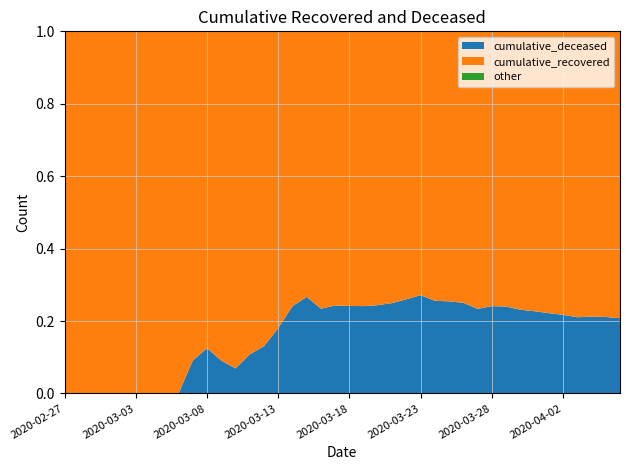

Reading right to left, list all the values displayed in this chart.

cumulative_recovered: 2020-04-06=4026	2020-04-05=3728	2020-04-04=3539	2020-04-03=3348	2020-04-02=3032	2020-04-01=2745	2020-03-31=2455	2020-03-30=2129	2020-03-29=1836	2020-03-28=1634	2020-03-27=1433	2020-03-26=1153	2020-03-25=938	2020-03-24=768	2020-03-23=607	2020-03-22=501	2020-03-21=424	2020-03-20=335	2020-03-19=258	2020-03-18=204	2020-03-17=159	2020-03-16=121	2020-03-15=77	2020-03-14=63	2020-03-13=50	2020-03-12=40	2020-03-11=33	2020-03-10=27	2020-03-09=20	2020-03-08=14	2020-03-07=10	2020-03-06=9	2020-03-05=9	2020-03-04=8	2020-03-03=6	2020-03-02=5	2020-03-01=4	2020-02-29=4	2020-02-28=4	2020-02-27=3
cumulative_deceased: 2020-04-06=1056	2020-04-05=998	2020-04-04=952	2020-04-03=892	2020-04-02=841	2020-04-01=782	2020-03-31=721	2020-03-30=640	2020-03-29=580	2020-03-28=519	2020-03-27=437	2020-03-26=385	2020-03-25=320	2020-03-24=264	2020-03-23=226	2020-03-22=176	2020-03-21=141	2020-03-20=108	2020-03-19=82	2020-03-18=65	2020-03-17=51	2020-03-16=37	2020-03-15=28	2020-03-14=20	2020-03-13=11	2020-03-12=6	2020-03-11=4	2020-03-10=2	2020-03-09=2	2020-03-08=2	2020-03-07=1	2020-03-06=0	2020-03-05=0	2020-03-04=0	2020-03-03=0	2020-03-02=0	2020-03-01=0	2020-02-29=0	2020-02-28=0	2020-02-27=0